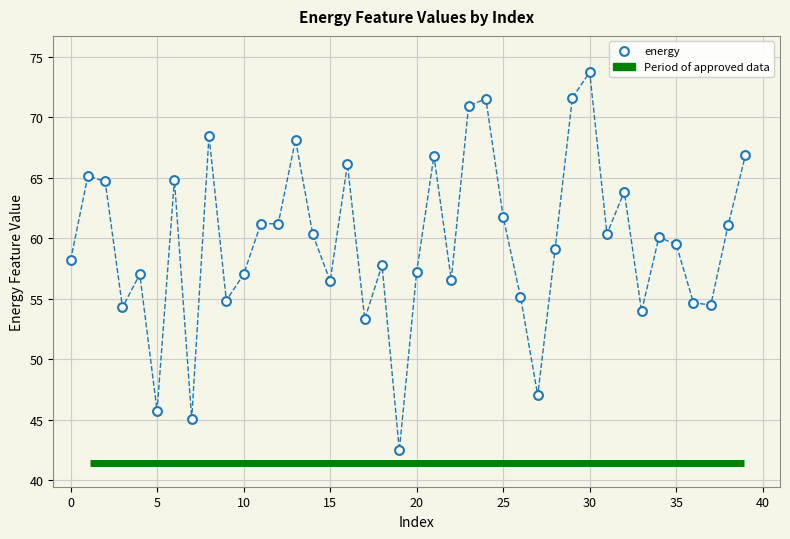

What is the range of Y values (max minus min)?

31.3